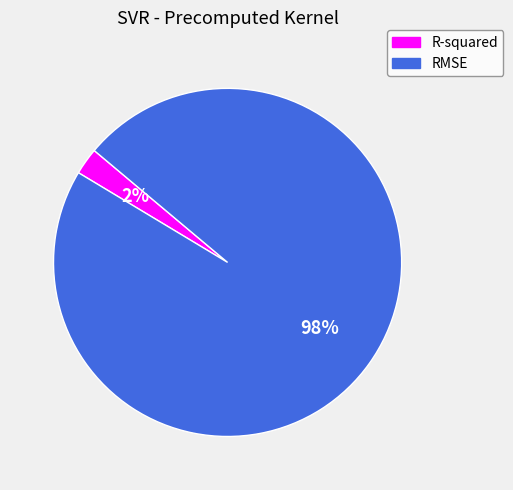

To the nearest percent, what portion does RMSE represent?

98%